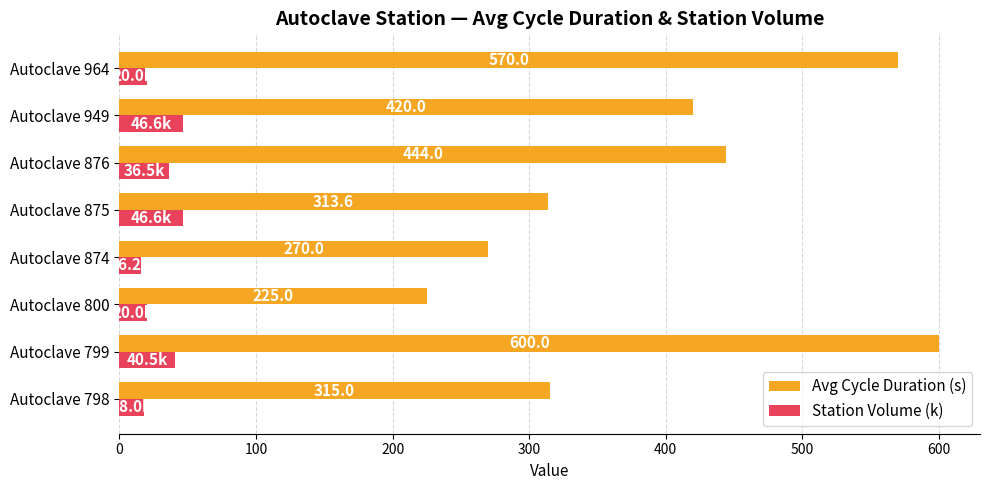

What is the difference between the Avg Cycle Duration (s) values at Autoclave 800 and Autoclave 876?

219.0